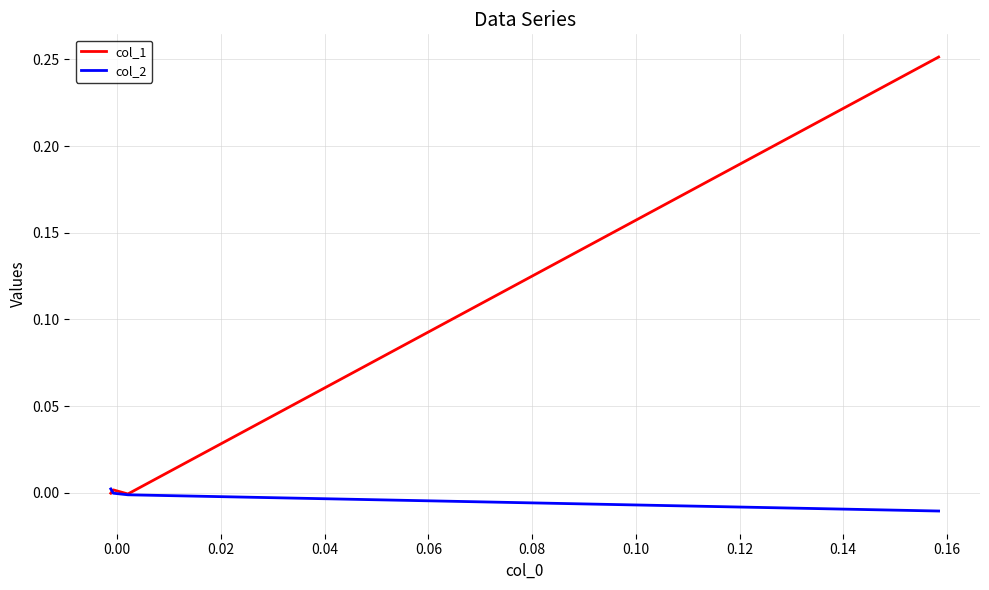

How many values in col_2 are above zero?

1